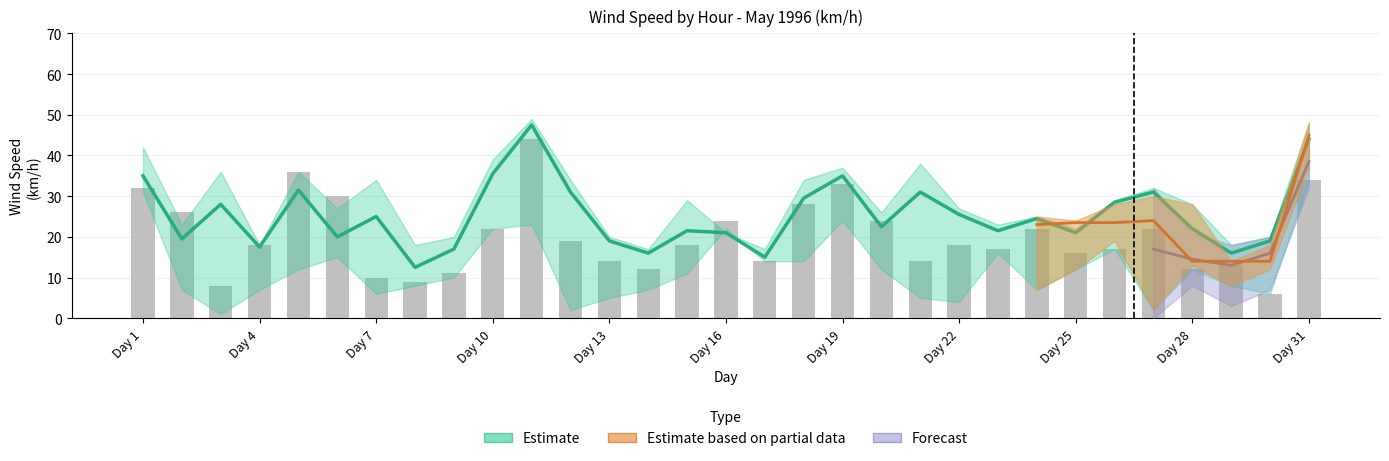

Between 15 and 10, which is larger?

10